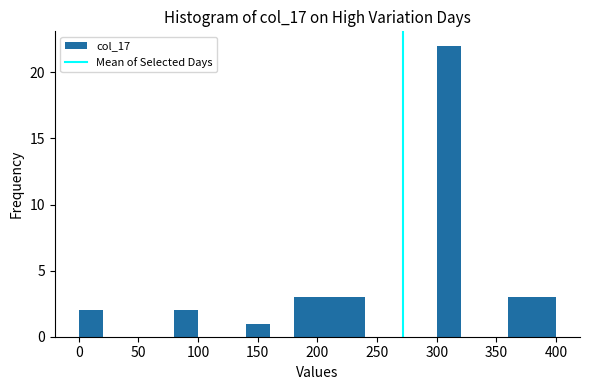

Reading left to right, list every bar in this chart as the range it spans on the x-axis followed by its height. The values are not printed on the chart, so give them approximately, as read against the axis.

0 to 20: 2
20 to 40: 0
40 to 60: 0
60 to 80: 0
80 to 100: 2
100 to 120: 0
120 to 140: 0
140 to 160: 1
160 to 180: 0
180 to 200: 3
200 to 220: 3
220 to 240: 3
240 to 260: 0
260 to 280: 0
280 to 300: 0
300 to 320: 22
320 to 340: 0
340 to 360: 0
360 to 380: 3
380 to 400: 3